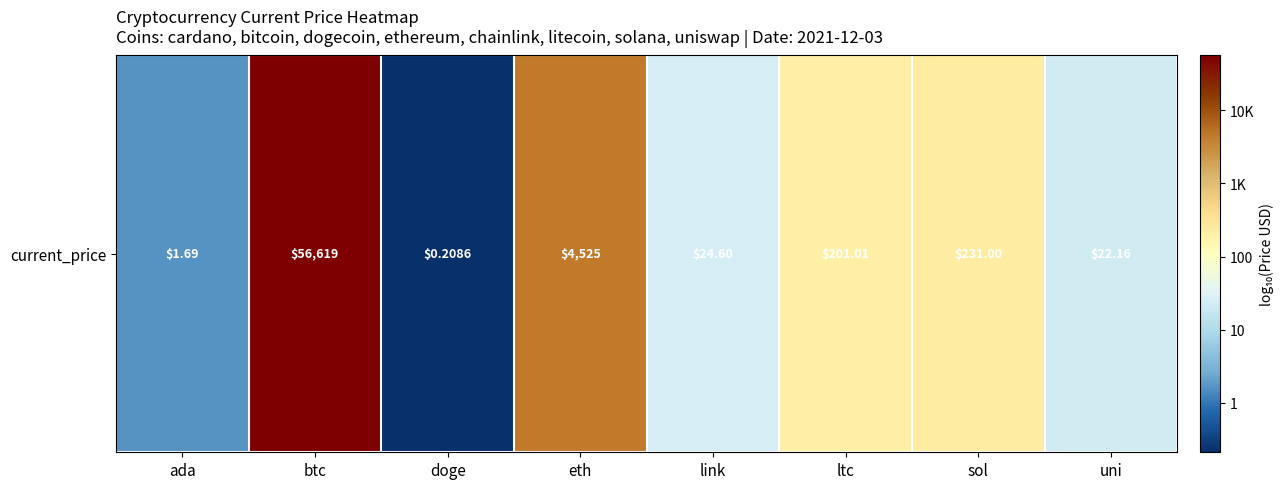

Reading left to right, what are all the values shown in this chart?

ada=0.2	btc=4.8	doge=-0.7	eth=3.7	link=1.4	ltc=2.3	sol=2.4	uni=1.3